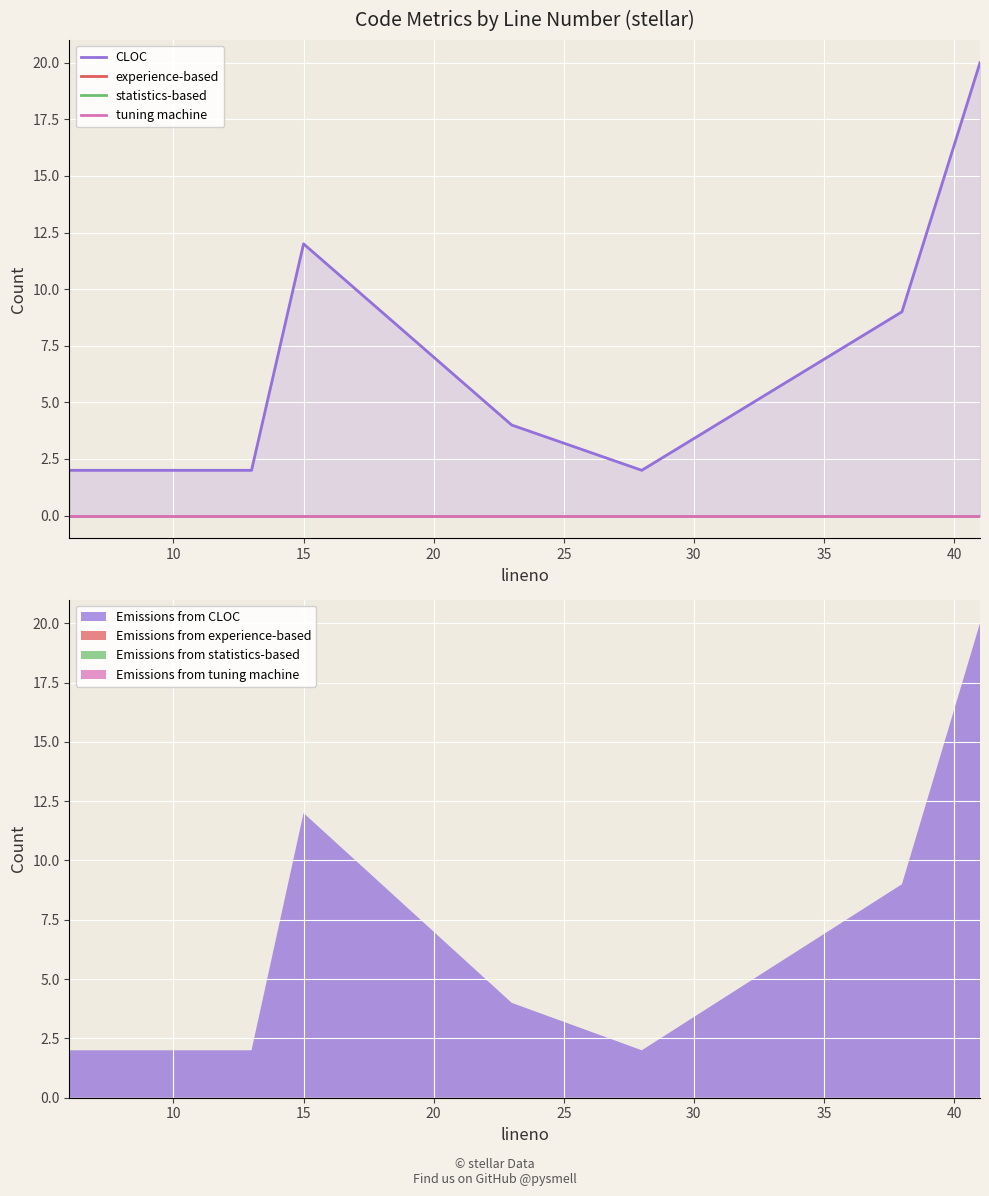

At 20, list the series in order from largest to smallest.

CLOC, experience-based, statistics-based, tuning machine